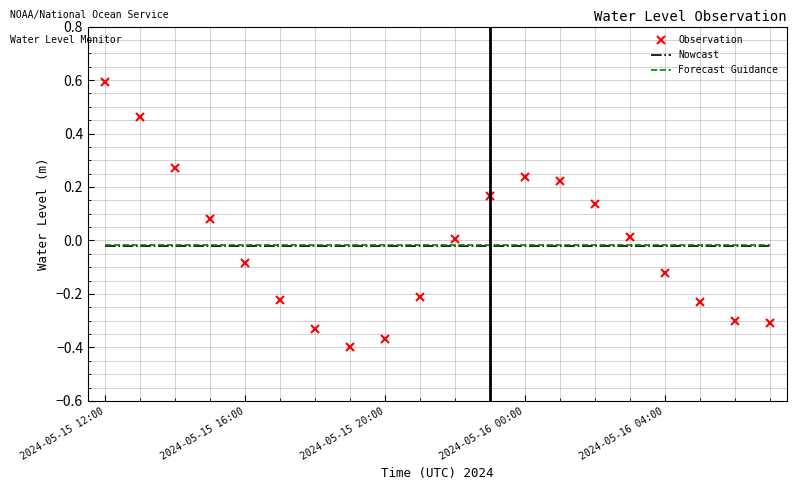

Which series has the largest range (max minus min)?

Observation